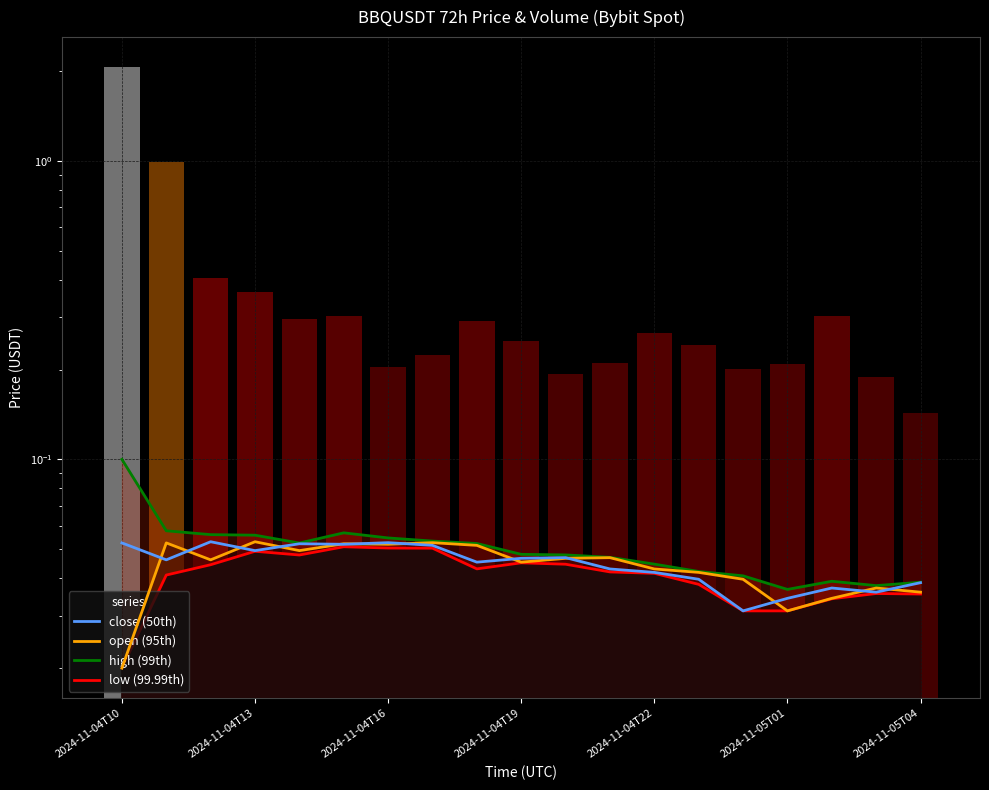

Reading left to right, extract all data points from this chart.

close (50th): 0.1	0.0	0.1	0.0	0.1	0.1	0.1	0.1	0.0	0.0	0.0	0.0	0.0	0.0	0.0	0.0	0.0	0.0	0.0
open (95th): 0.0	0.1	0.0	0.1	0.0	0.1	0.1	0.1	0.1	0.0	0.0	0.0	0.0	0.0	0.0	0.0	0.0	0.0	0.0
high (99th): 0.1	0.1	0.1	0.1	0.1	0.1	0.1	0.1	0.1	0.0	0.0	0.0	0.0	0.0	0.0	0.0	0.0	0.0	0.0
low (99.99th): 0.0	0.0	0.0	0.0	0.0	0.1	0.1	0.1	0.0	0.0	0.0	0.0	0.0	0.0	0.0	0.0	0.0	0.0	0.0